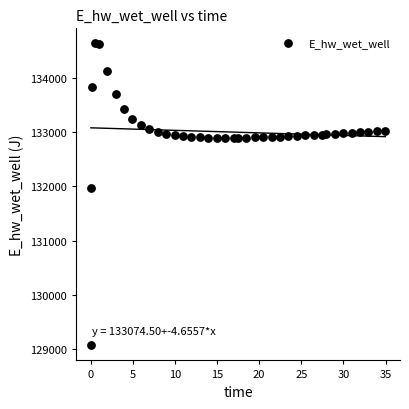

What Y value in the scatter plot is closest to 131849?

131970.0